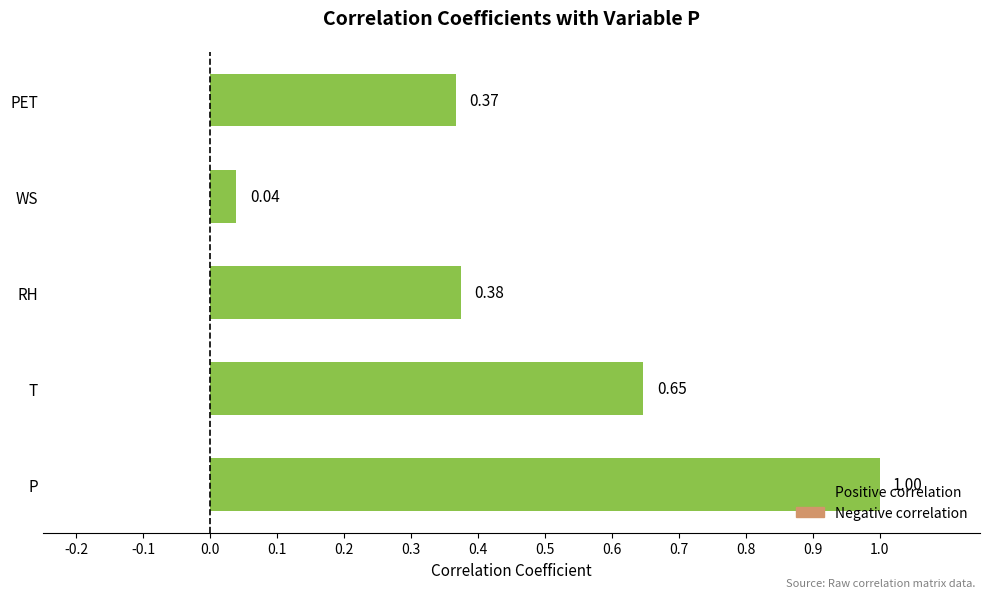

What is the average value?

0.5